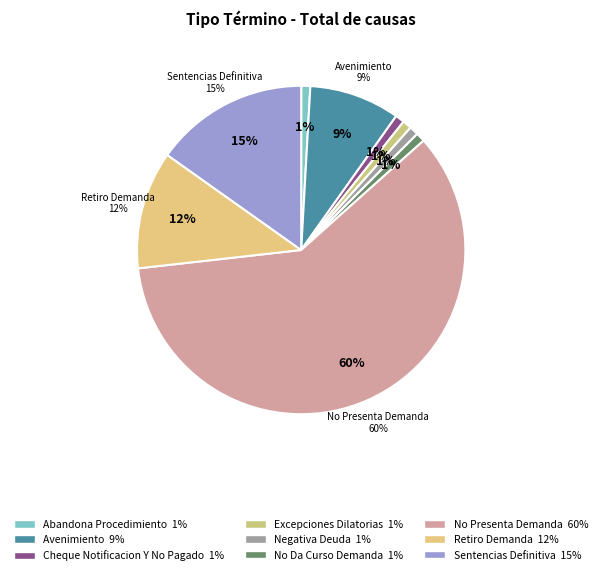

Is there any slice that represents more than half of the pie?

Yes